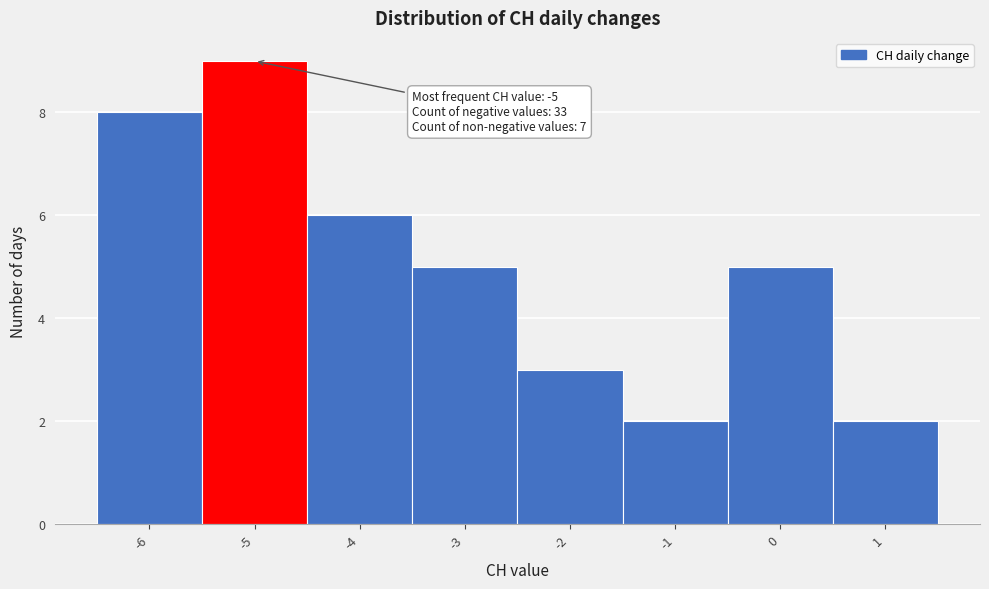

Over which range of the x-axis is the bar tallest?

-5.5 to -4.5